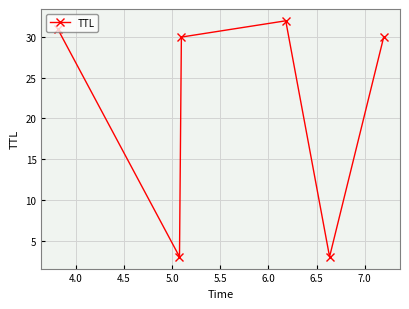

True or false: there are more than 2 points higher than both neighbors.

False